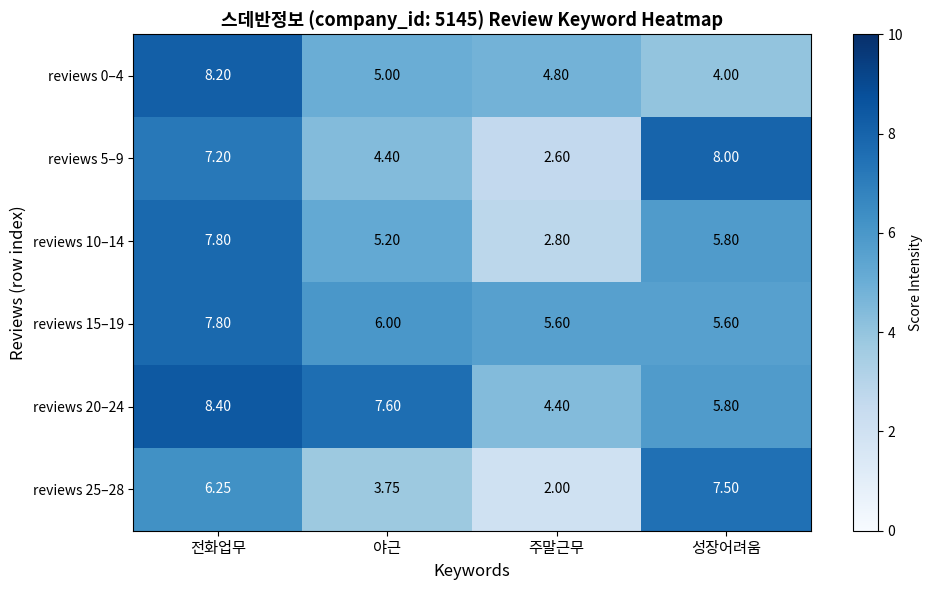

Is the value of reviews 0–4 at 전화업무 greater than the value of reviews 10–14 at 성장어려움?

Yes